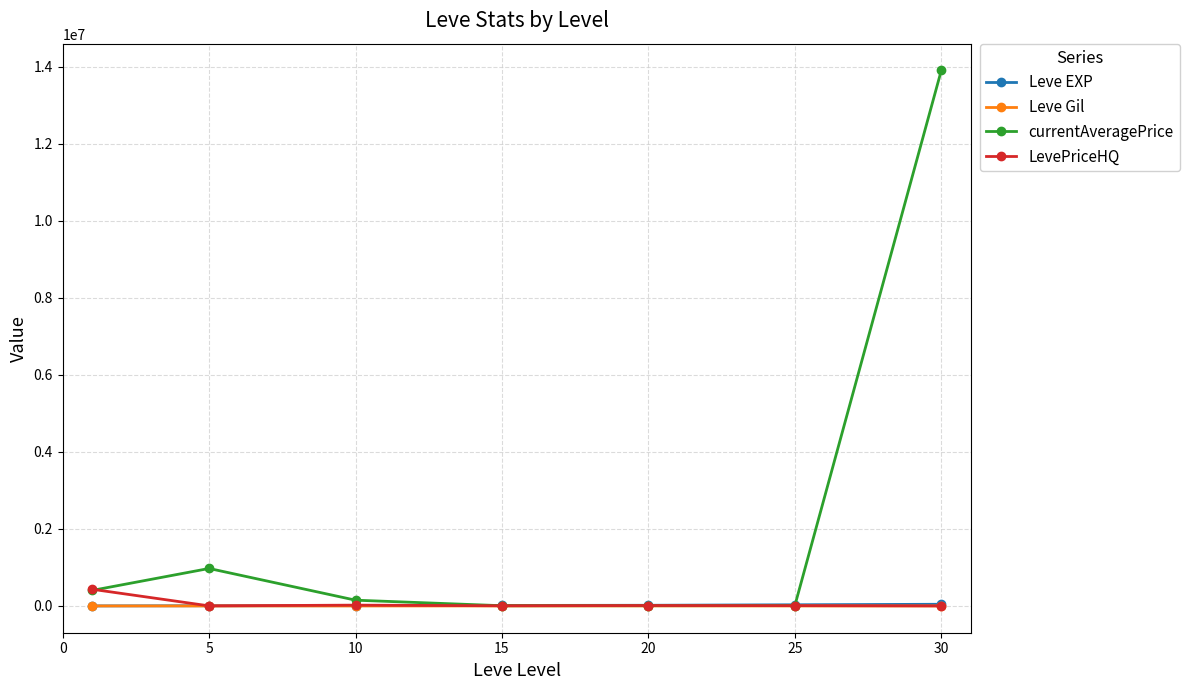

What is the greatest value displayed?

13901724.0